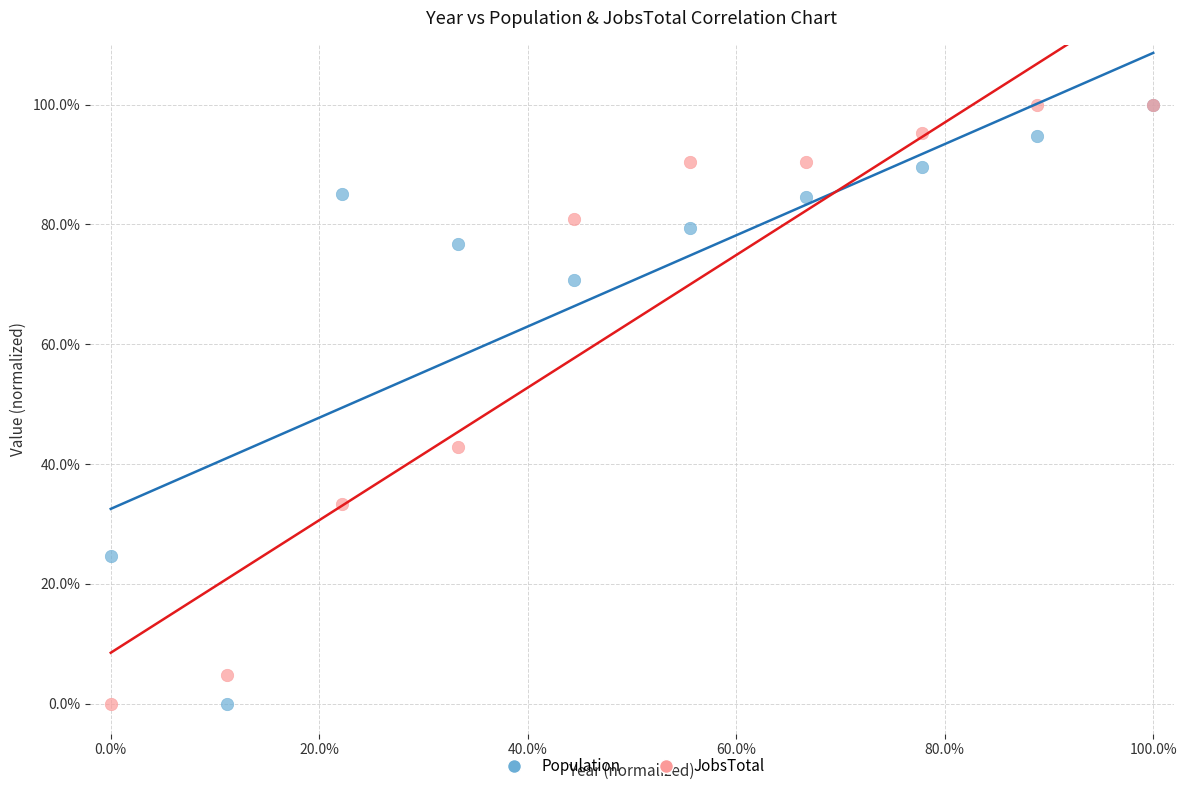

In the Population series, what Y value is closest to 50?

70.8